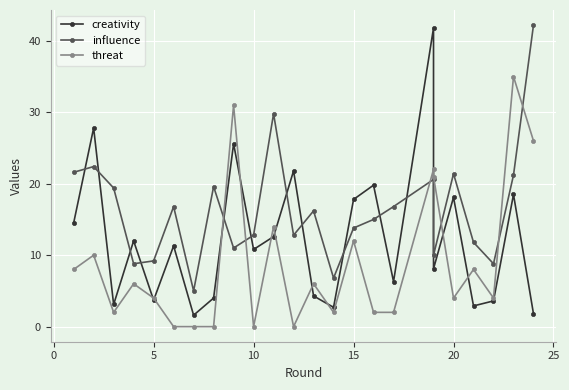

True or false: threat has a value of 6.2 at 21.

False